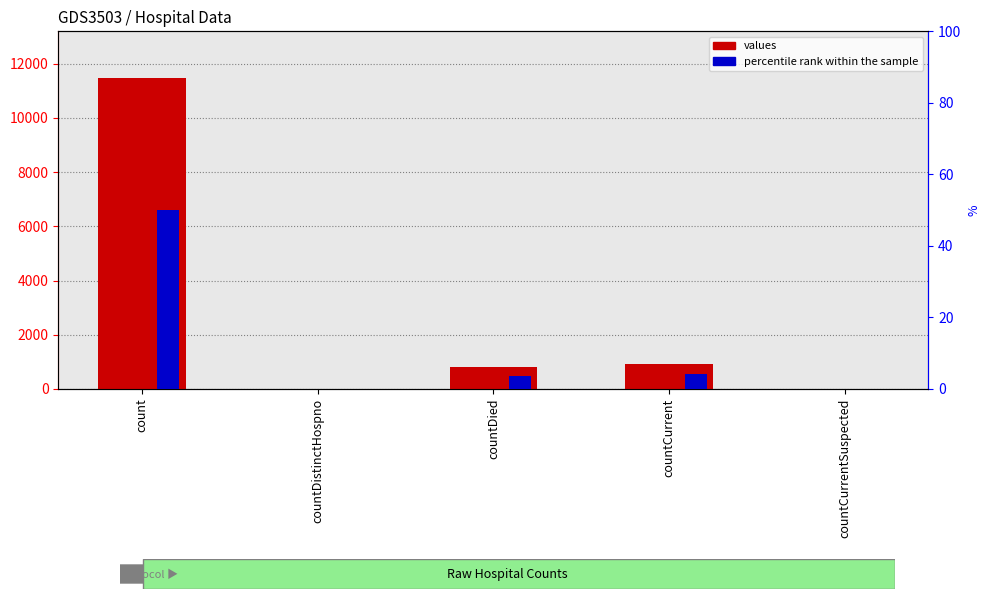

What is the maximum value for values?

11476.0